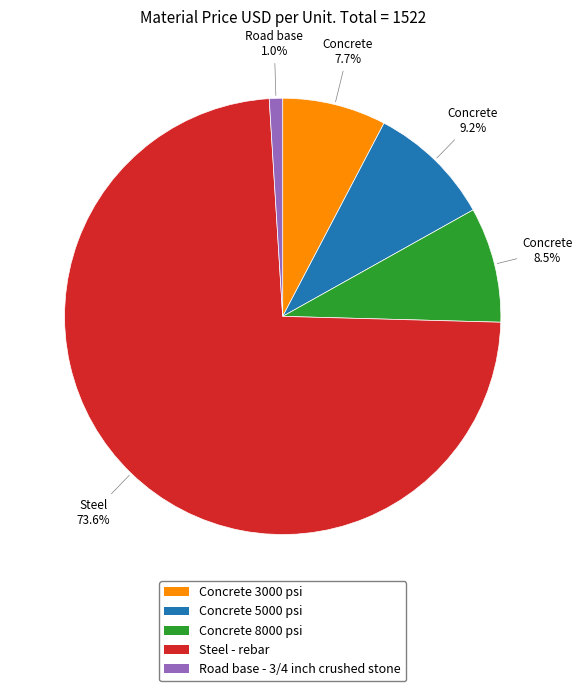

Count the number of slices in the pie.

5